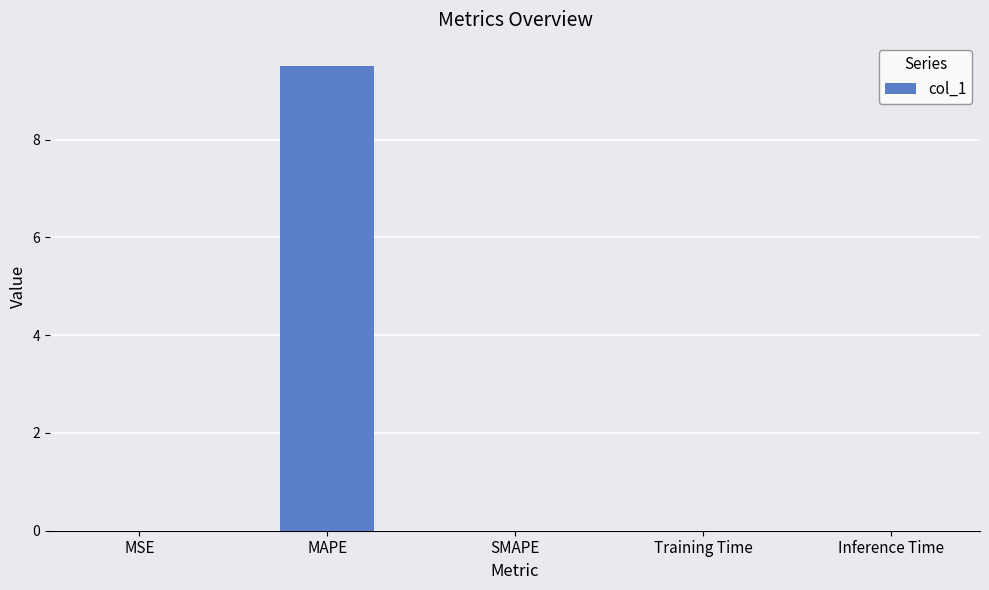

Which has a higher value, MAPE or Training Time?

MAPE